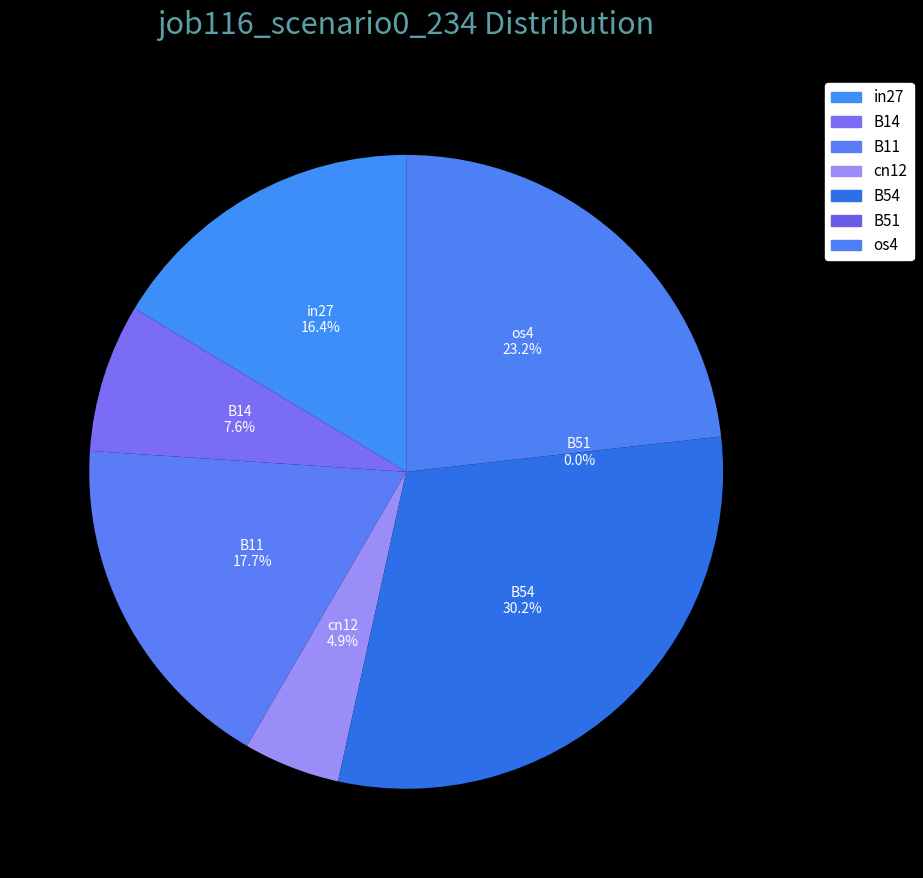

Rank the categories by value from lowest to highest.

B51, cn12, B14, in27, B11, os4, B54